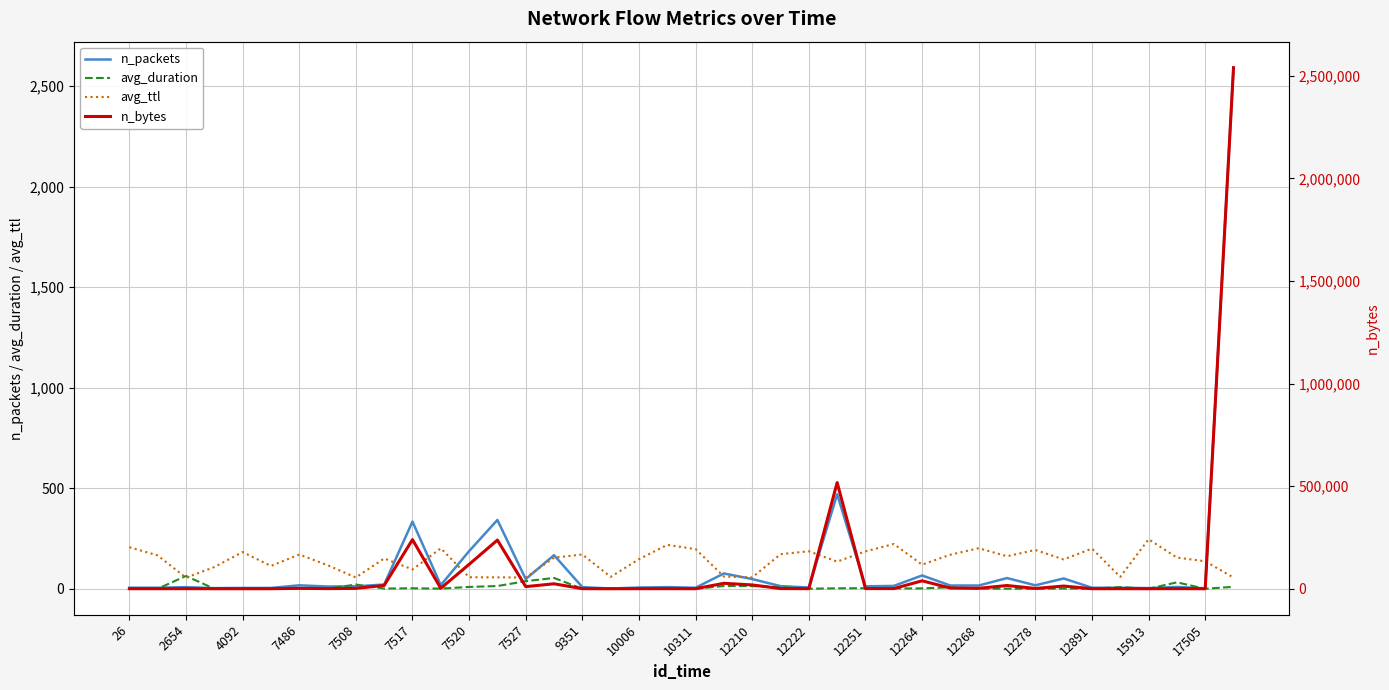

Rank the series by their maximum value, from highest to lowest.

n_bytes, n_packets, avg_ttl, avg_duration